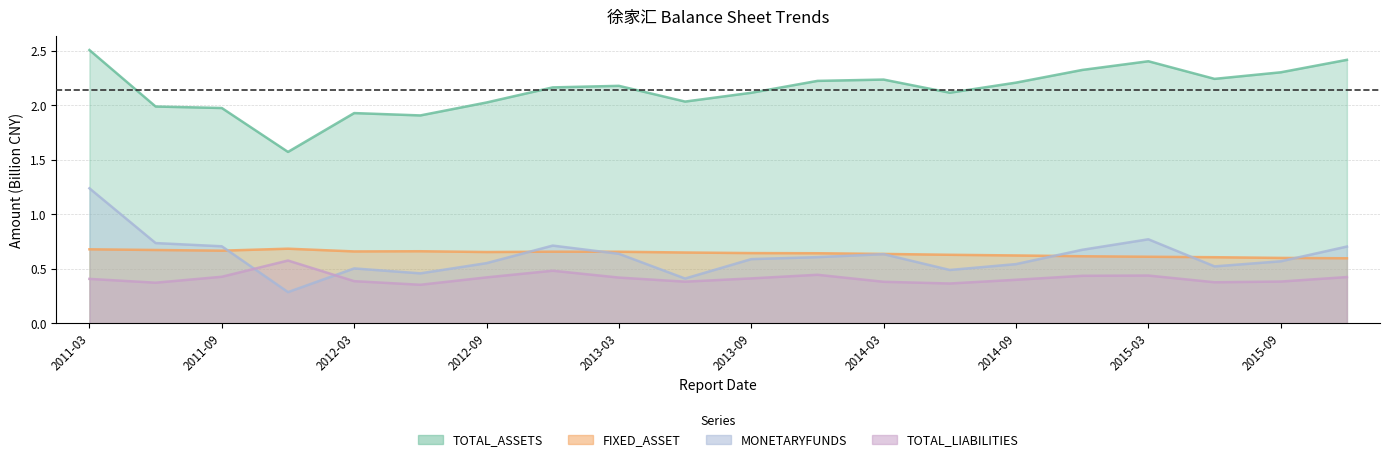

Reading right to left, what are all the values shown in this chart?

TOTAL_ASSETS: 2.4	2.3	2.2	2.4	2.3	2.2	2.1	2.2	2.2	2.1	2.0	2.2	2.2	2.0	1.9	1.9	1.6	2.0	2.0	2.5
FIXED_ASSET: 0.6	0.6	0.6	0.6	0.6	0.6	0.6	0.6	0.6	0.6	0.6	0.7	0.7	0.7	0.7	0.7	0.7	0.7	0.7	0.7
MONETARYFUNDS: 0.7	0.6	0.5	0.8	0.7	0.5	0.5	0.6	0.6	0.6	0.4	0.6	0.7	0.6	0.5	0.5	0.3	0.7	0.7	1.2
TOTAL_LIABILITIES: 0.4	0.4	0.4	0.4	0.4	0.4	0.4	0.4	0.4	0.4	0.4	0.4	0.5	0.4	0.4	0.4	0.6	0.4	0.4	0.4